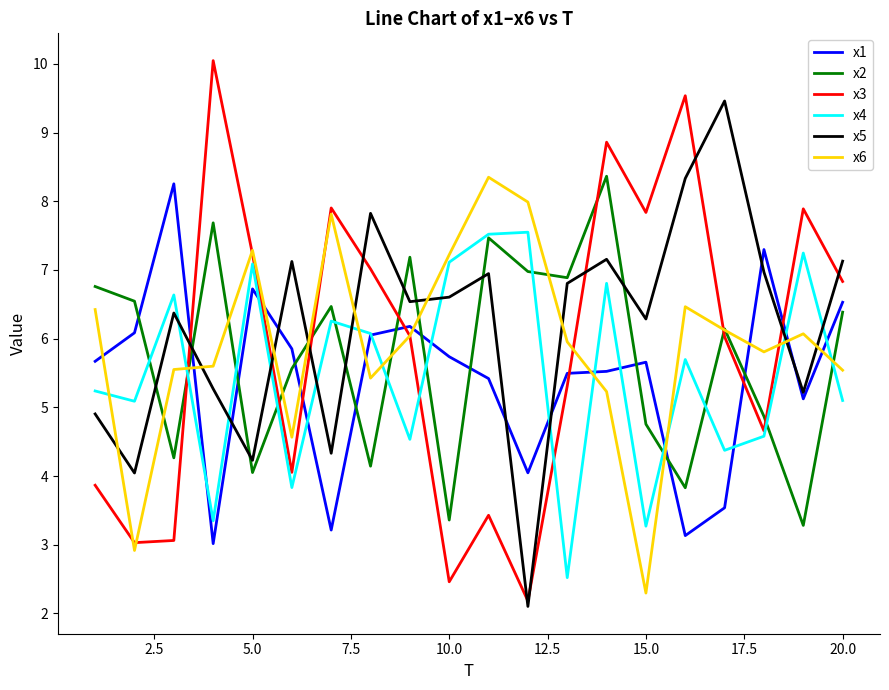

True or false: x3 and x2 intersect in this chart.

True